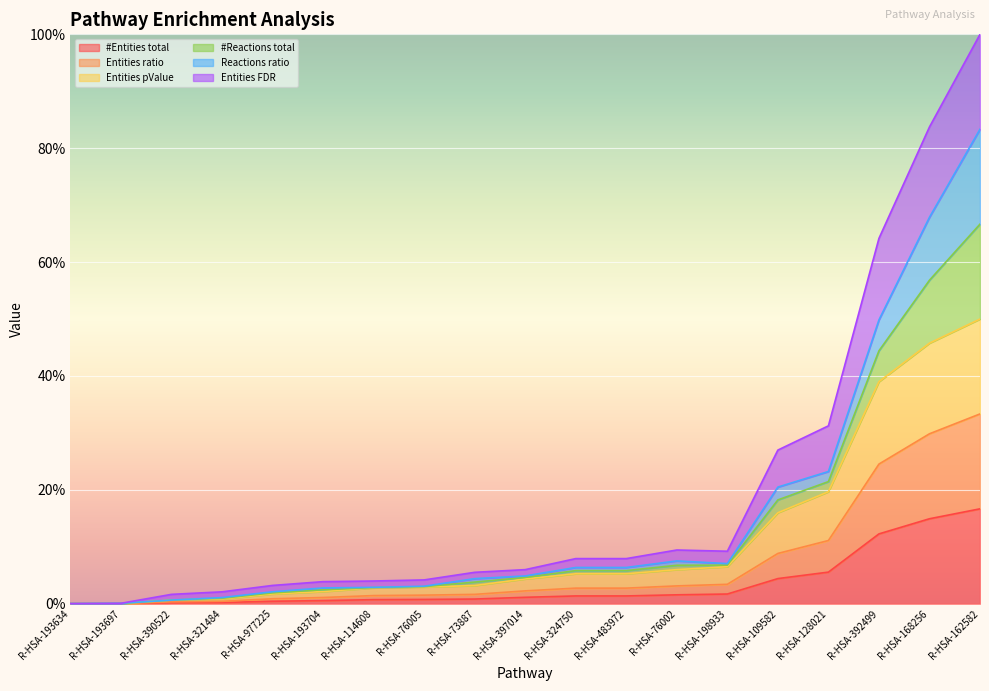

True or false: Entities FDR and #Entities total cross at least once.

False